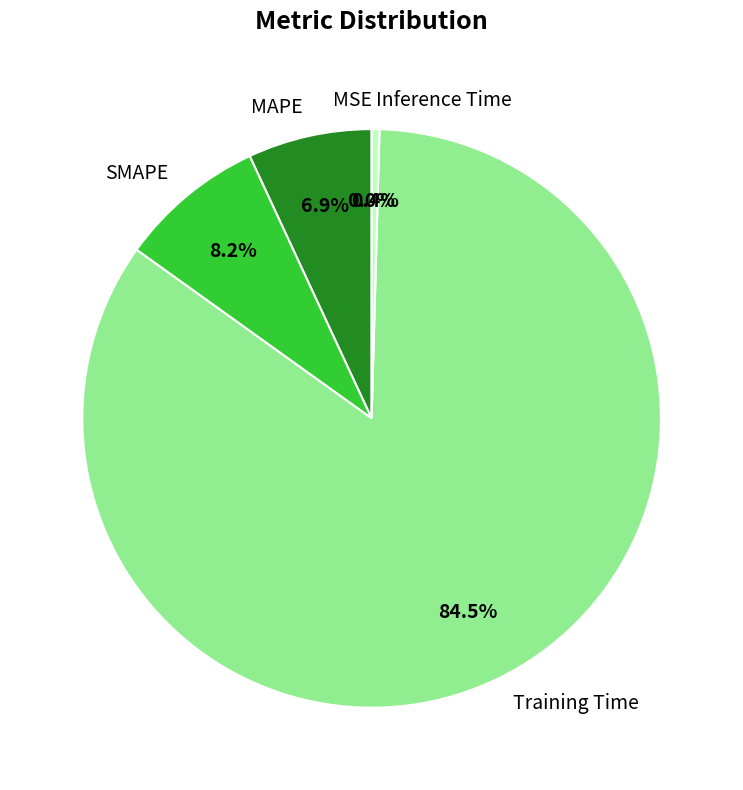

Does MAPE represent more than half of the total?

No